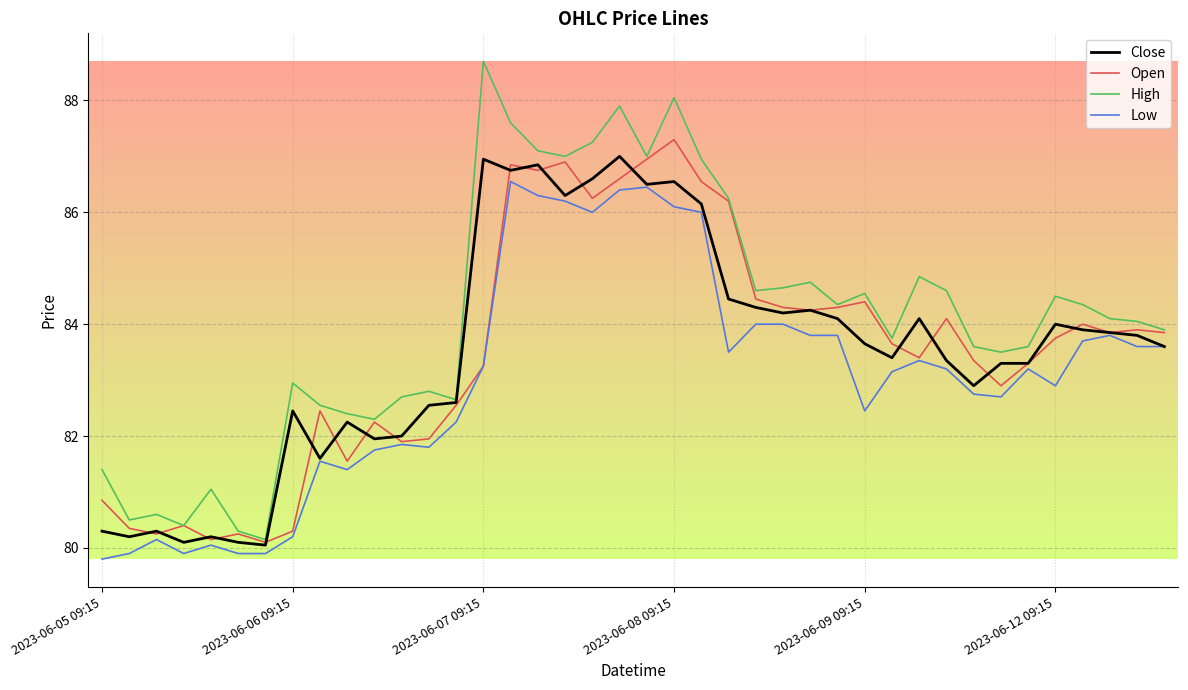

What is the smallest value displayed?

79.8